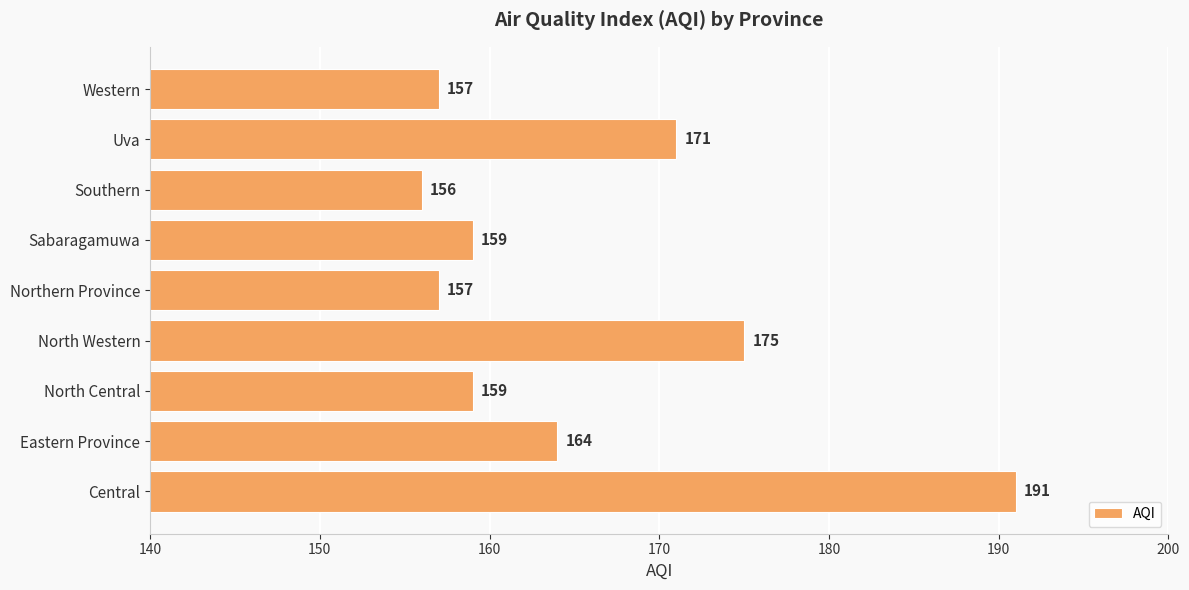

How many bars are there in total?

9